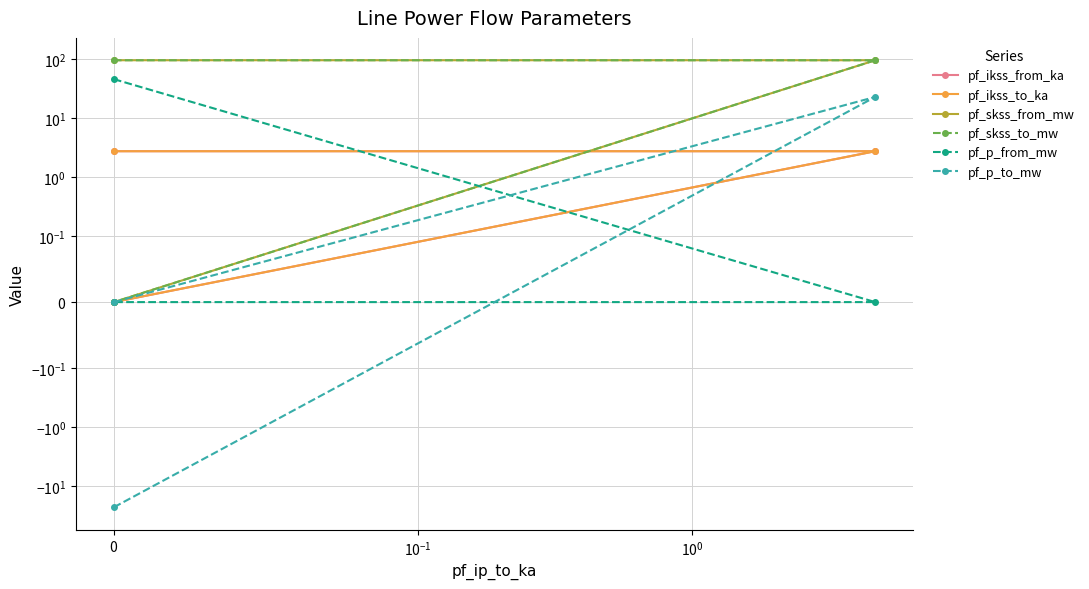

Is this an area chart (filled region under the line)?

No